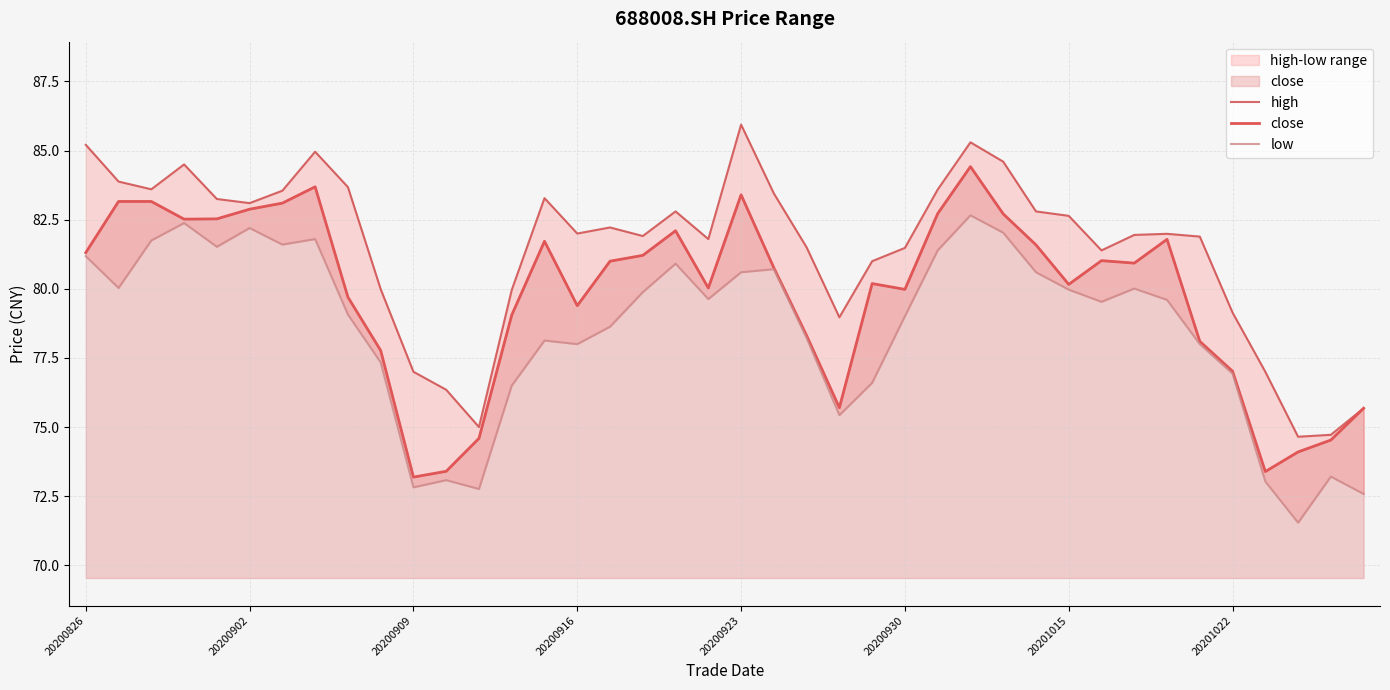

Which series changed the most between 33 and 37?

low